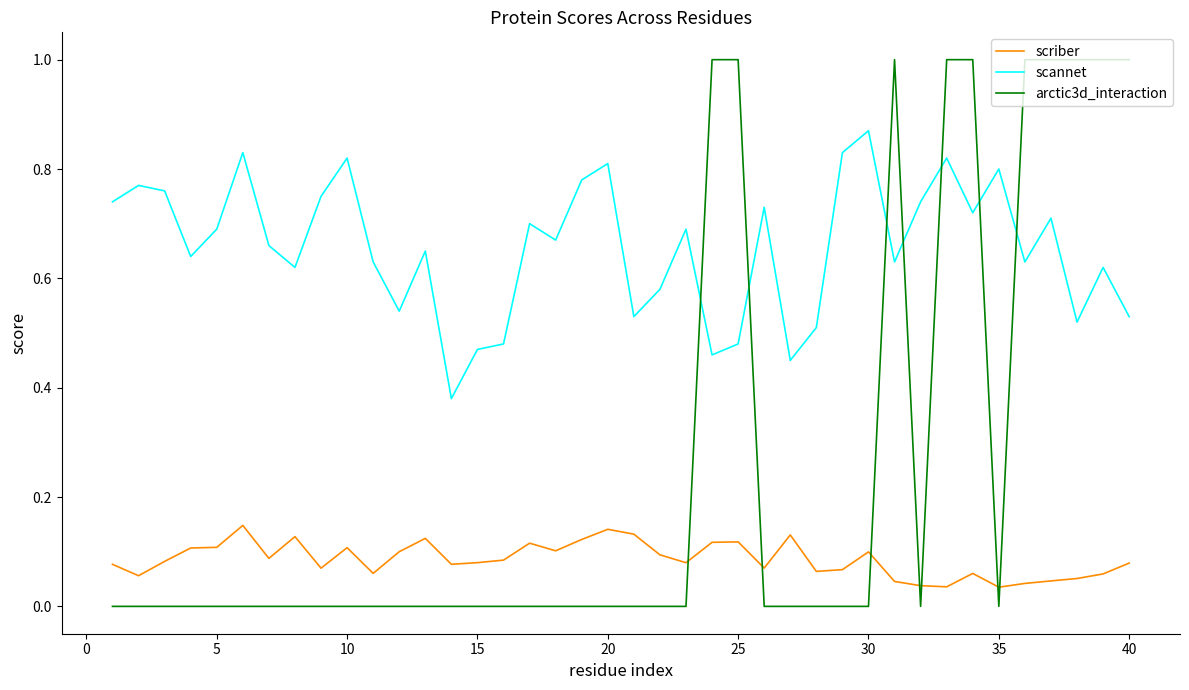

What are all the series names shown in the legend?

scriber, scannet, arctic3d_interaction